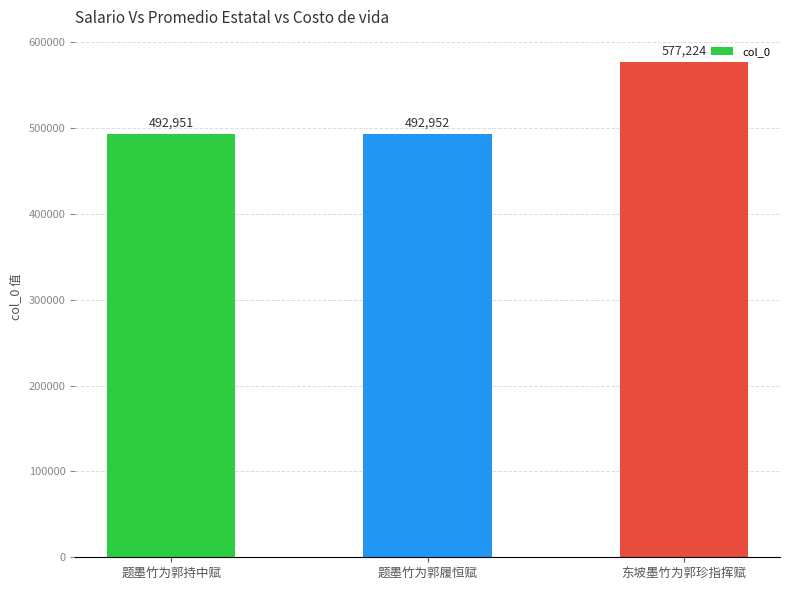

What position from the right is 东坡墨竹为郭珍指挥赋?

1